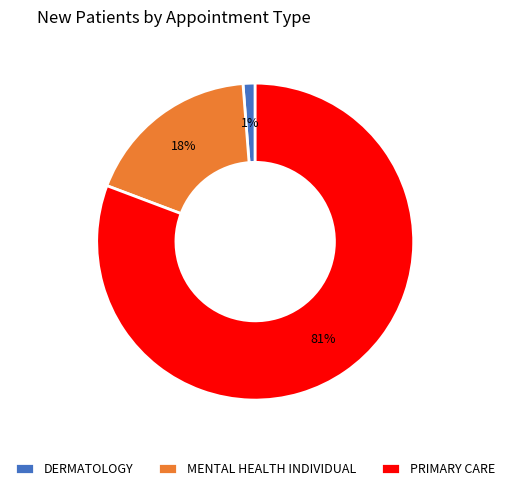

The DERMATOLOGY slice represents 1% of the pie. True or false?

True